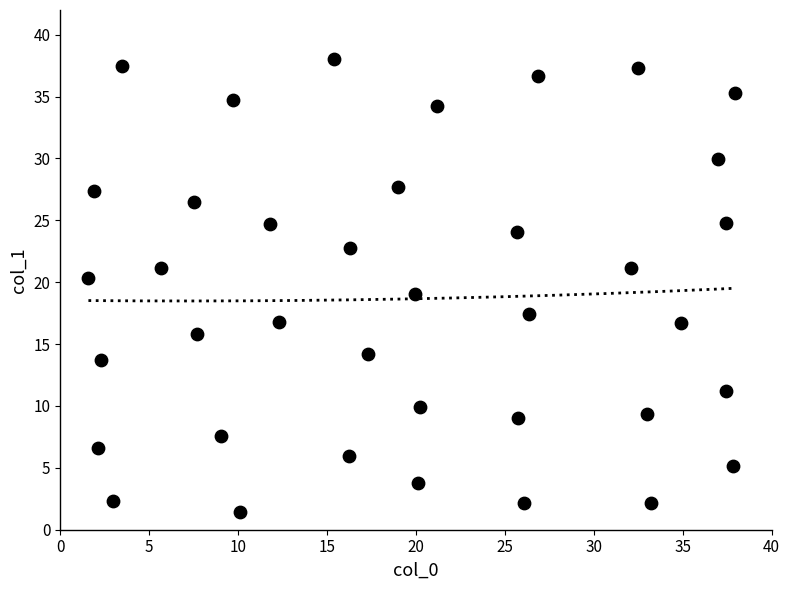

What is the range of Y values (max minus min)?

36.6